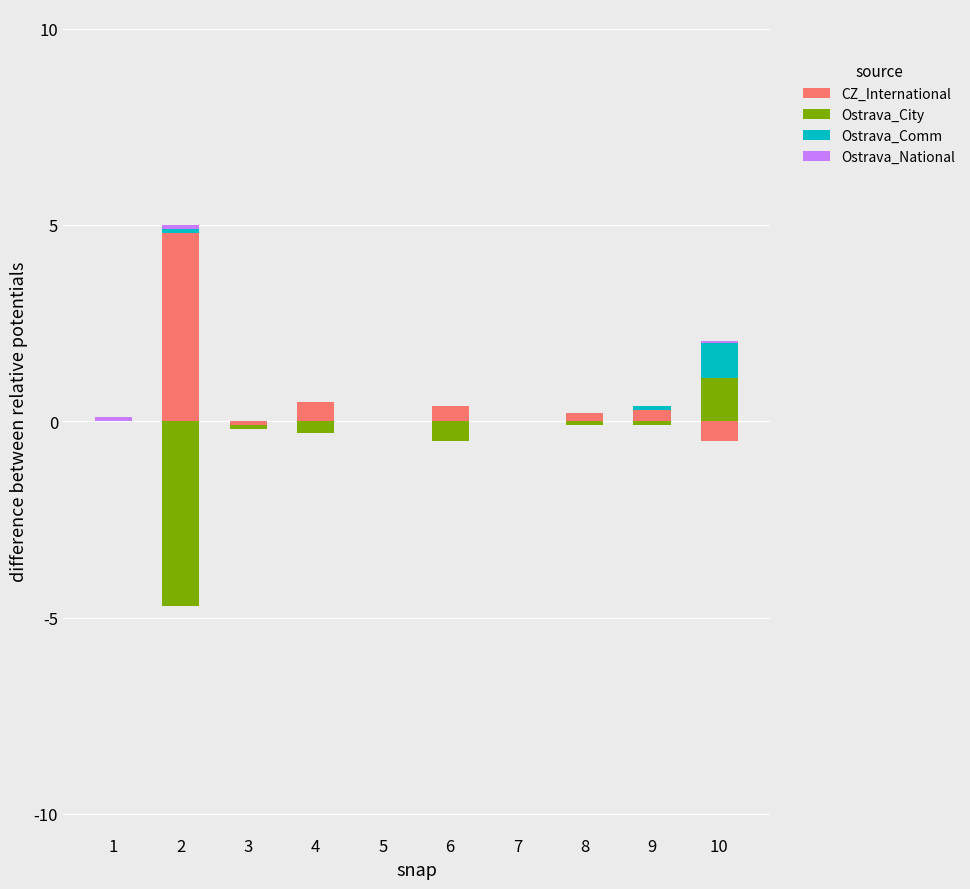

At which label is CZ_International closest to 2?

4